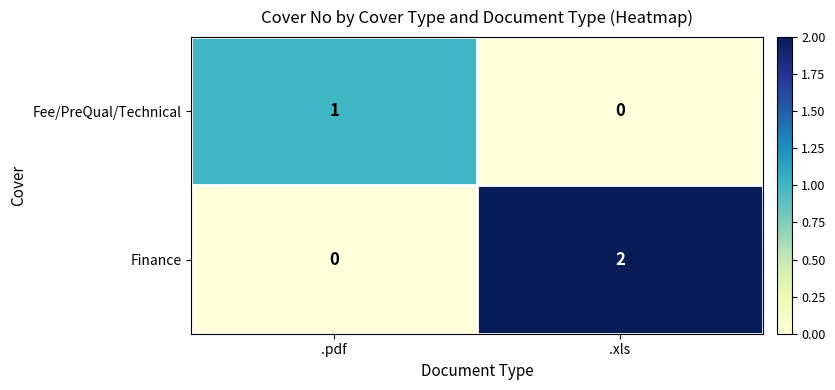

At which category is the sum across all series the highest?

.xls